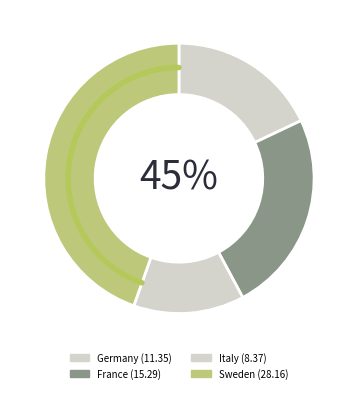

The Sweden slice represents 33% of the pie. True or false?

False